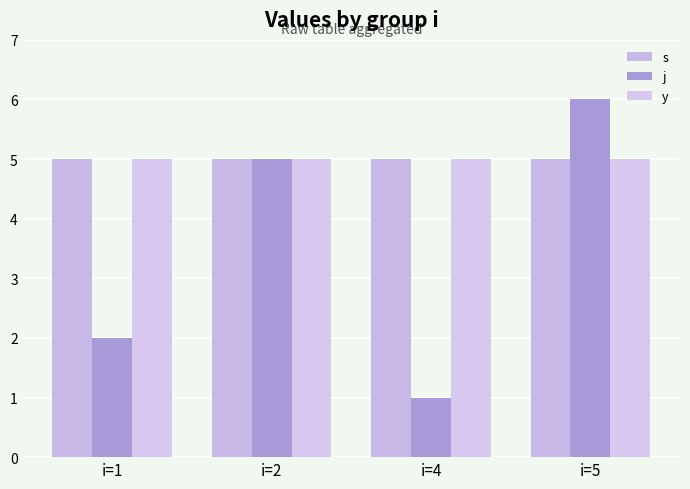

True or false: j has a value of 2 at i=1.

True